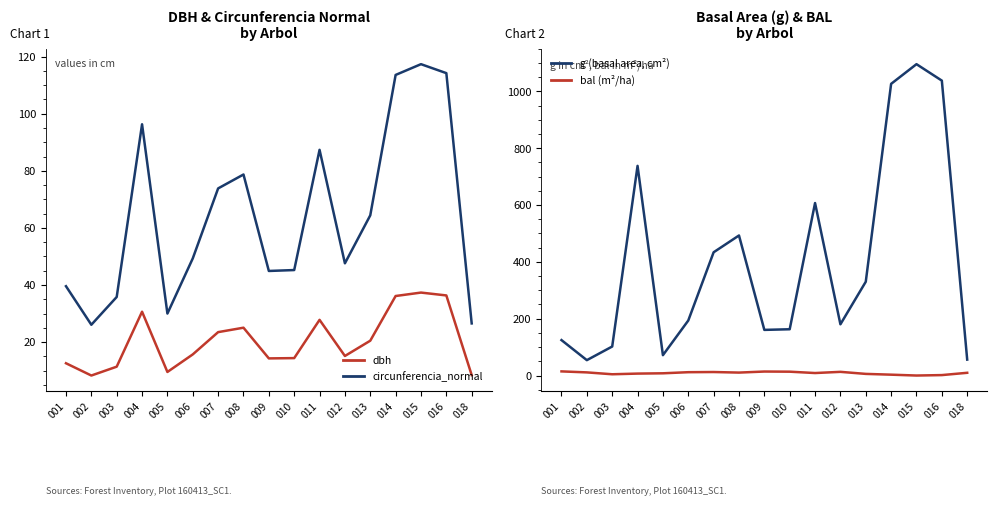

True or false: dbh and bal (m²/ha) intersect in this chart.

True